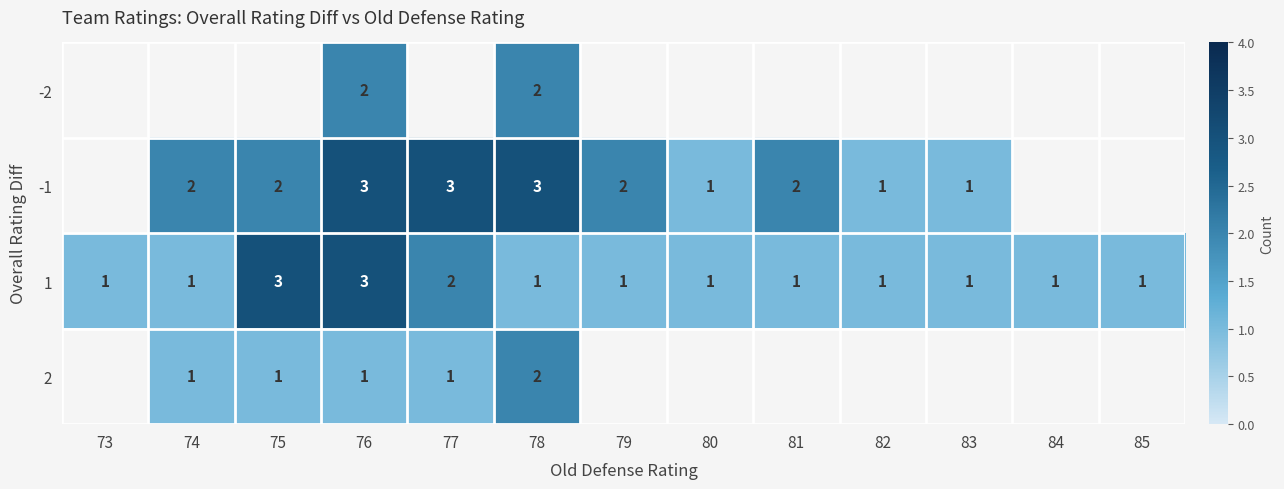

The value of 2 at 75 is 1. True or false?

True